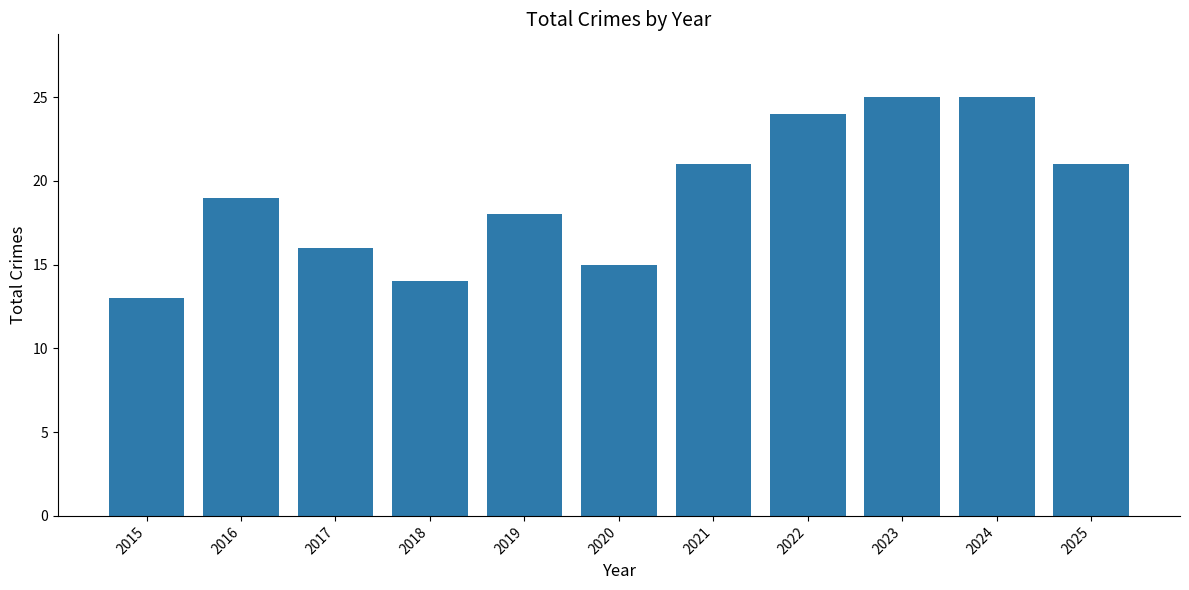

The chart shows a value of 14 at 2018. True or false?

True